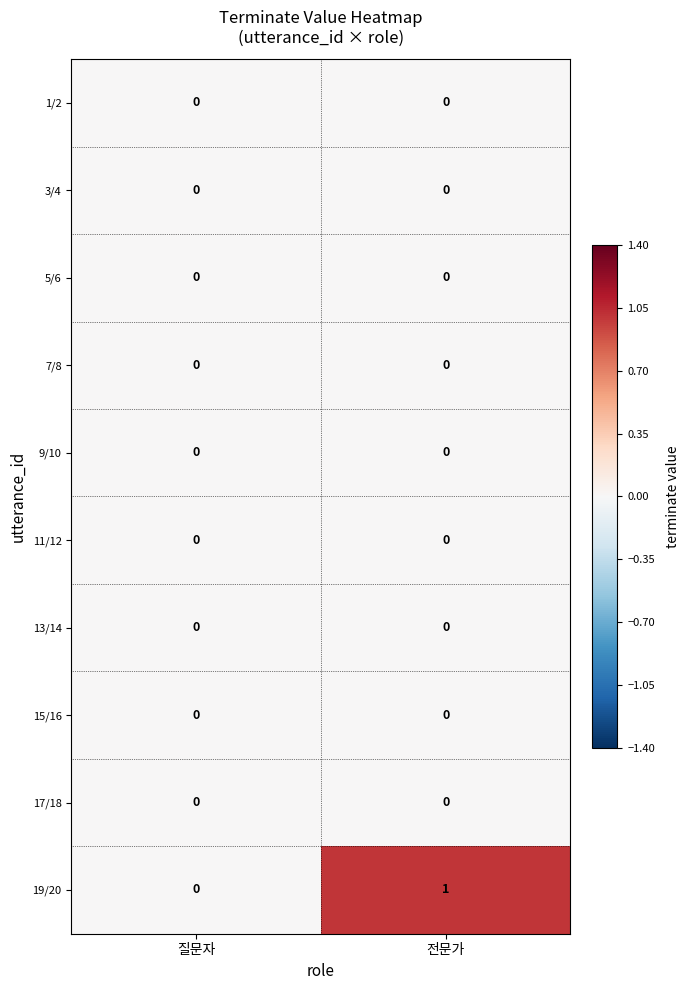

Reading left to right, transcribe all the data shown in this chart.

1/2: 0	0
3/4: 0	0
5/6: 0	0
7/8: 0	0
9/10: 0	0
11/12: 0	0
13/14: 0	0
15/16: 0	0
17/18: 0	0
19/20: 0	1